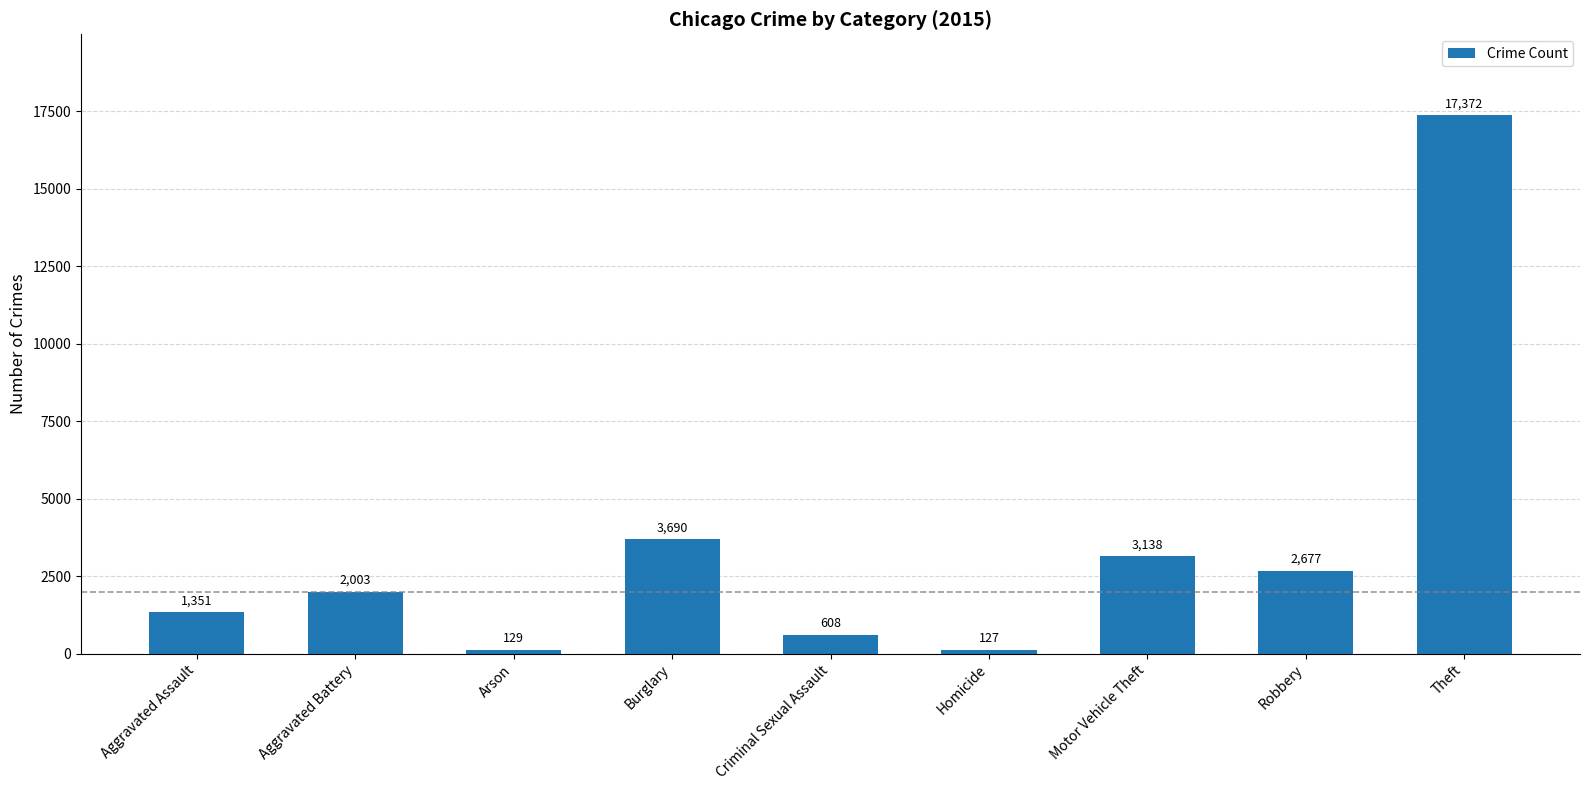

Reading right to left, transcribe all the data shown in this chart.

Theft=17372	Robbery=2677	Motor Vehicle Theft=3138	Homicide=127	Criminal Sexual Assault=608	Burglary=3690	Arson=129	Aggravated Battery=2003	Aggravated Assault=1351